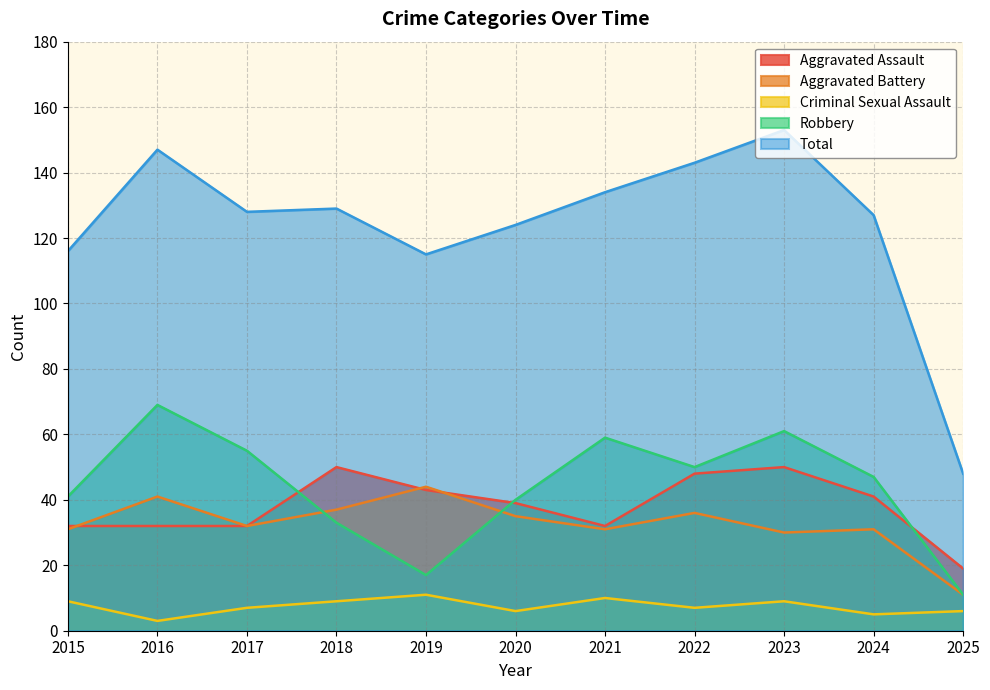

What is the sum of the Total values at 2021 and 2020?

258